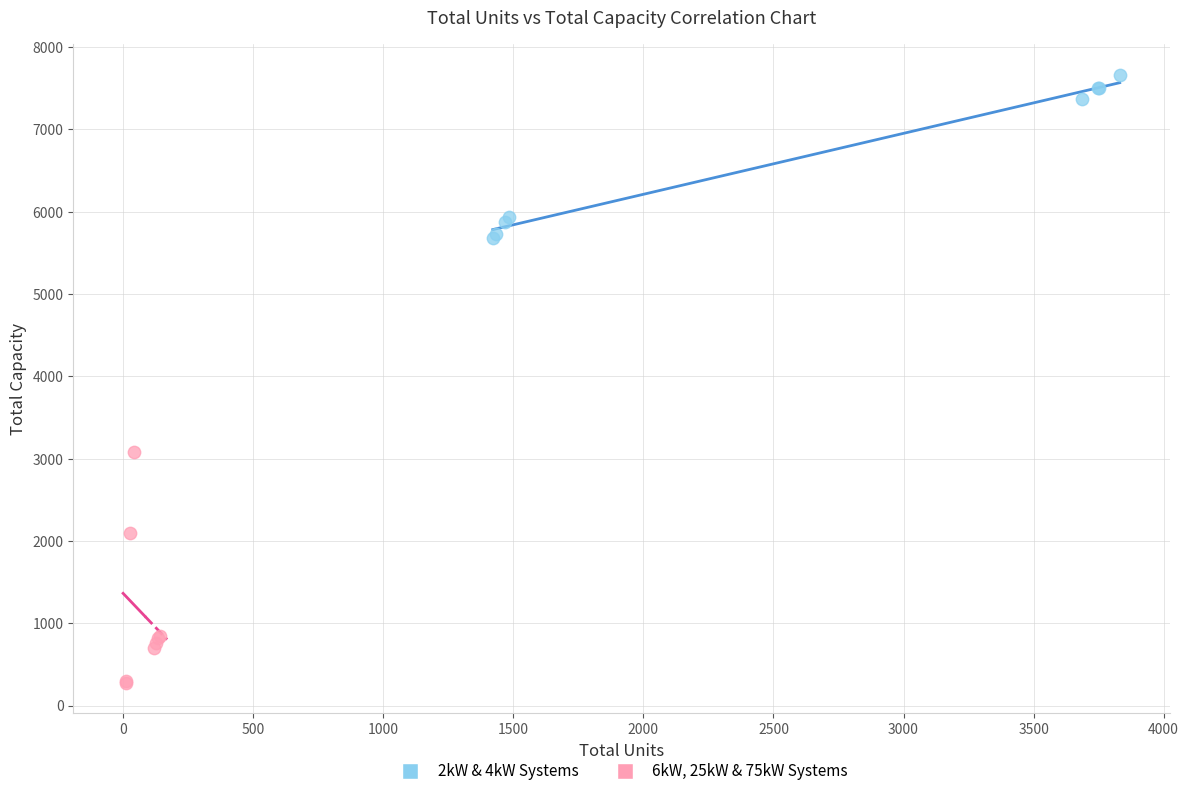

Which series contains the lowest Y value?

6kW, 25kW & 75kW Systems